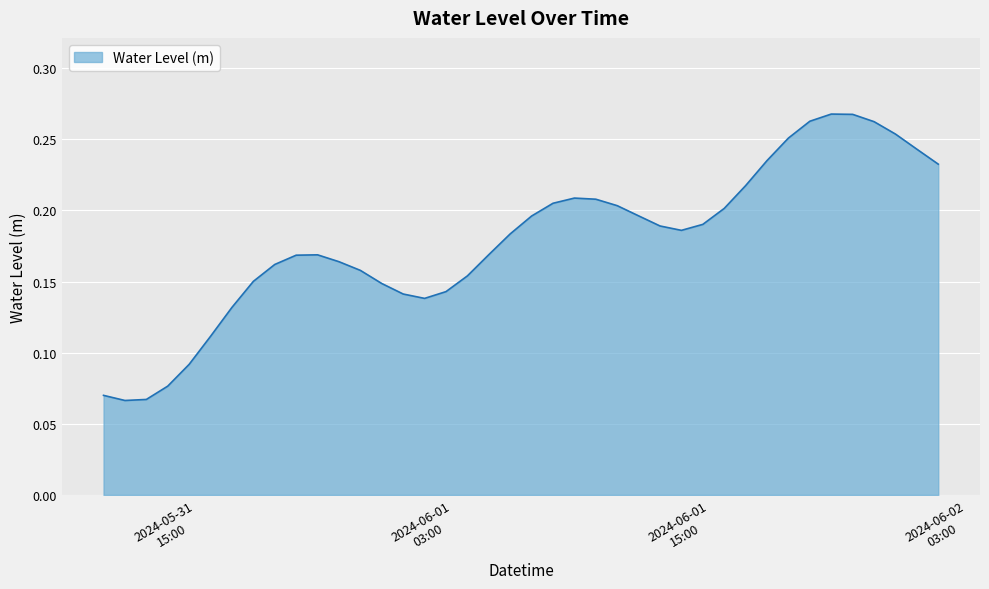

How many lines are shown in the chart?

1